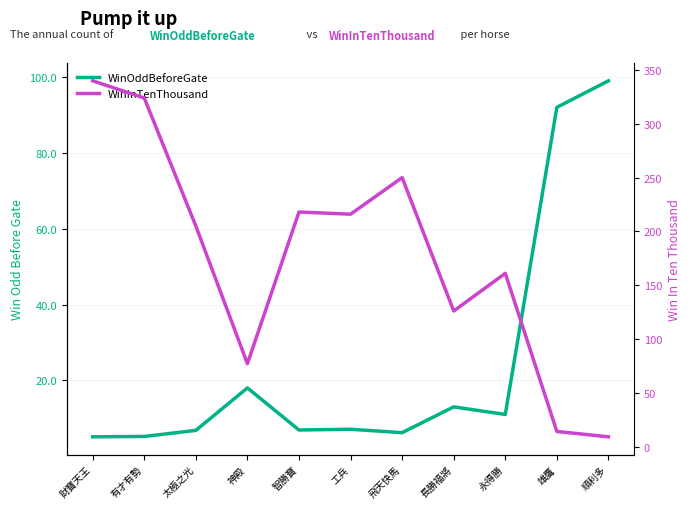

At how many categories does at least one series exceed 241?

3